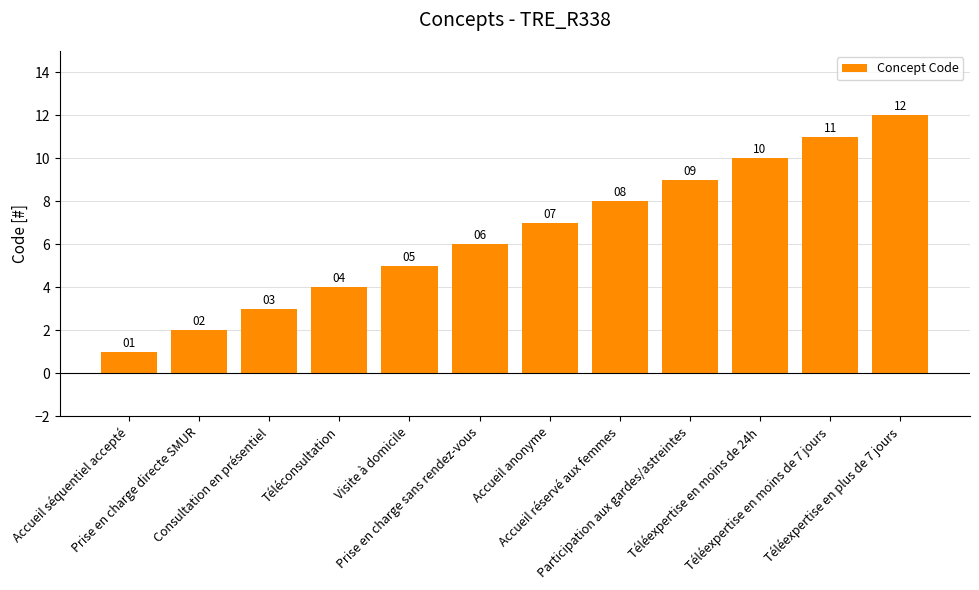

List the labels in order of value, largest first.

Téléexpertise en plus de 7 jours, Téléexpertise en moins de 7 jours, Téléexpertise en moins de 24h, Participation aux gardes/astreintes, Accueil réservé aux femmes, Accueil anonyme, Prise en charge sans rendez-vous, Visite à domicile, Téléconsultation, Consultation en présentiel, Prise en charge directe SMUR, Accueil séquentiel accepté